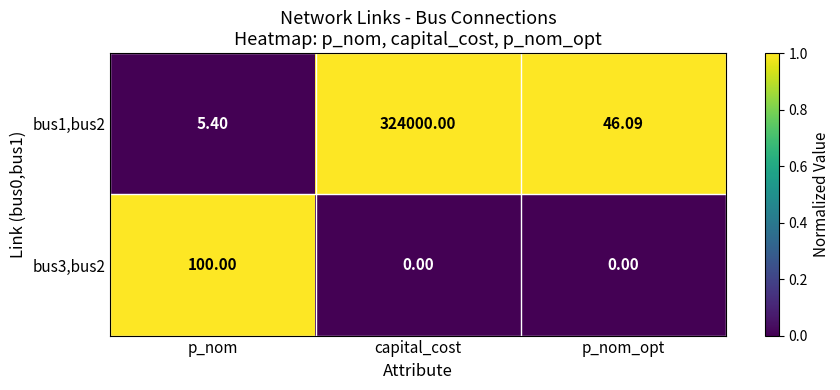

Which series has the widest spread of values?

bus1,bus2